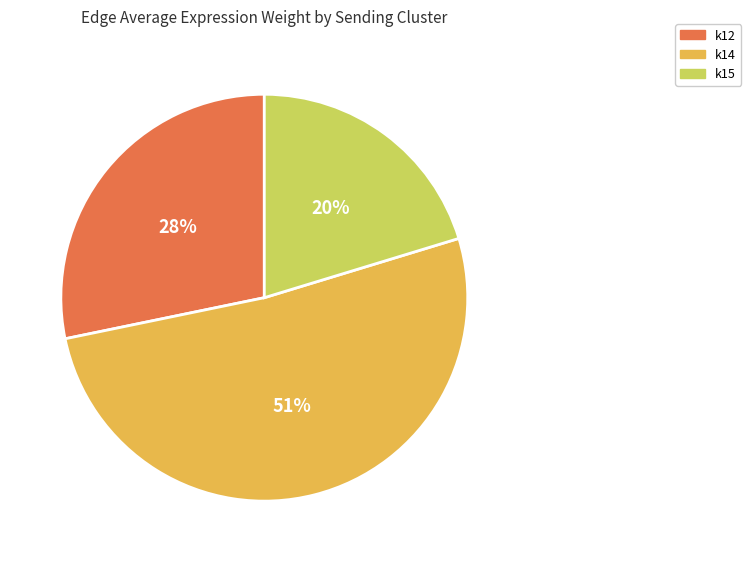

How many segments does this pie chart have?

3